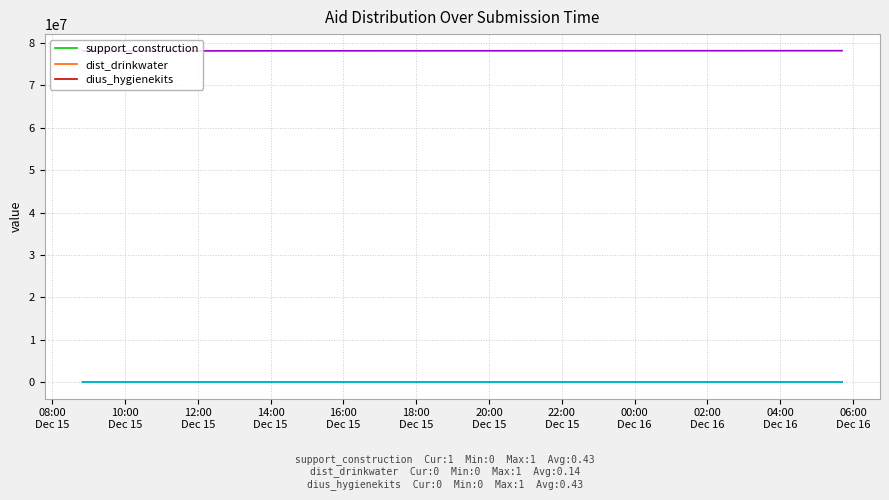

Does the chart display data point markers on the line(s)?

No